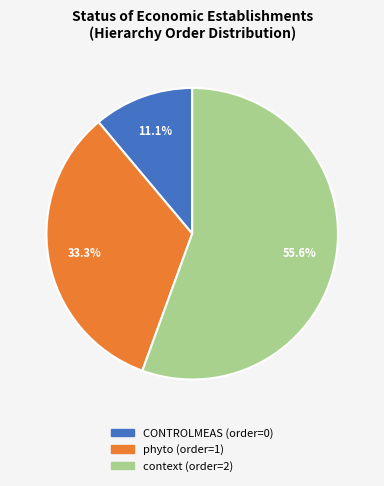

How much of the chart is everything except context?

44.4%